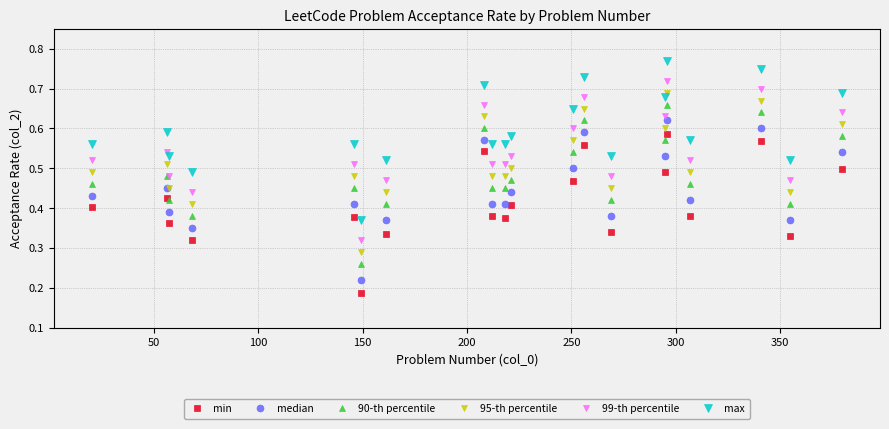

Which series has the largest total across all categories?

max